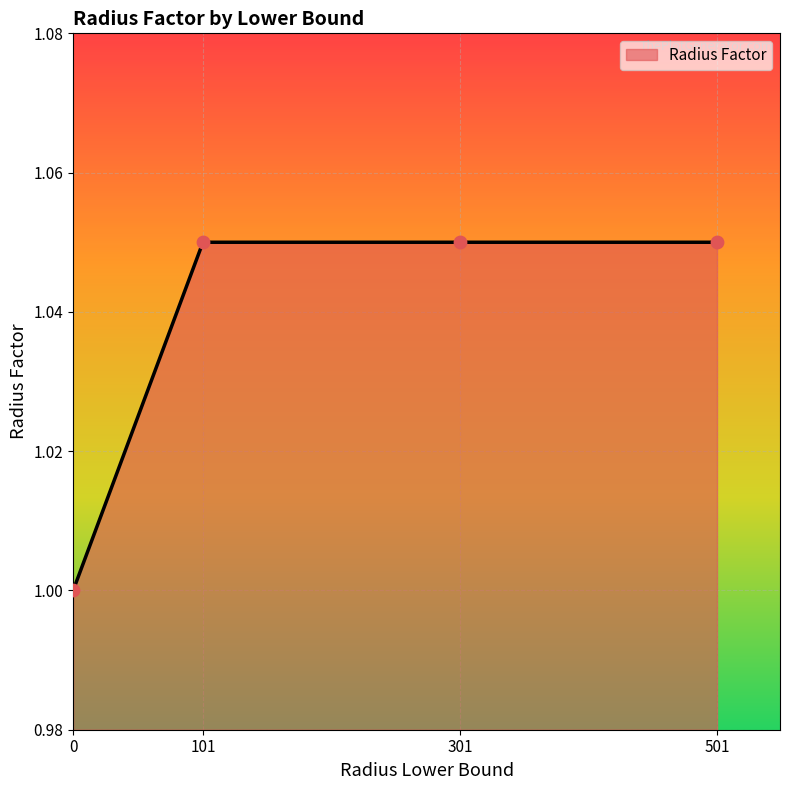

Between 0 and 301, which is larger?

301